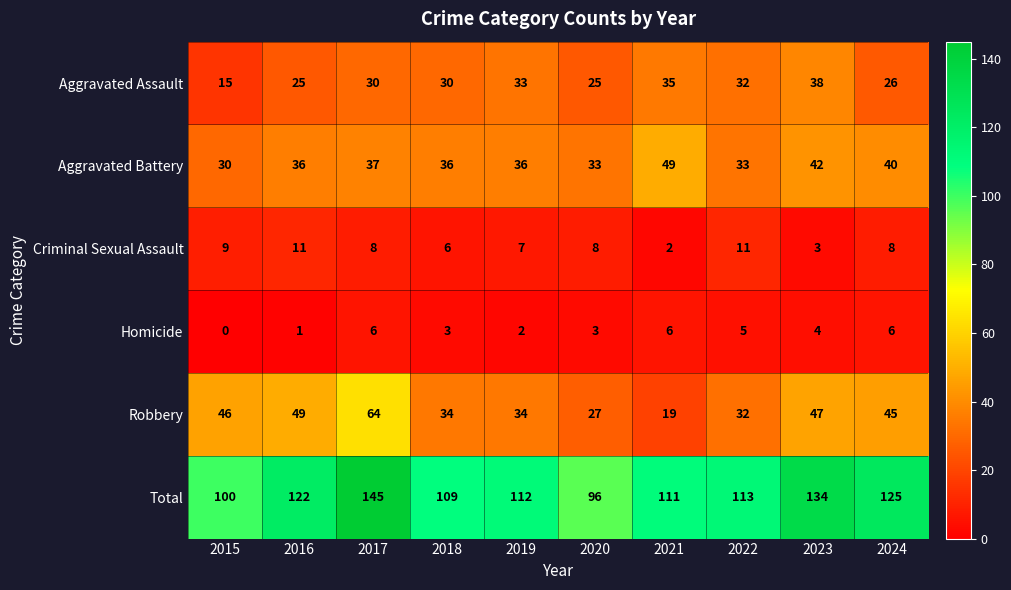

Which series has the widest spread of values?

Total